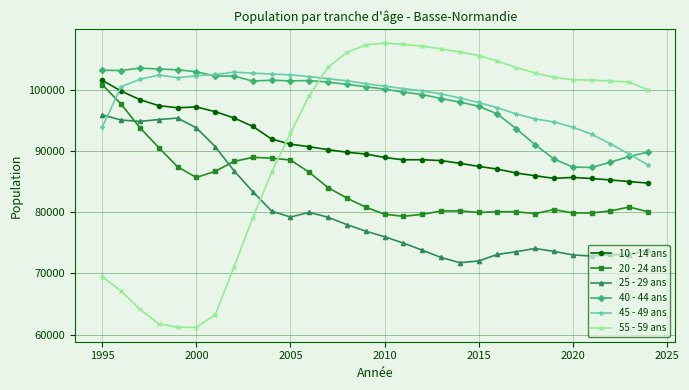

What is the value of the 40 - 44 ans point at the 24th from the left?

91017